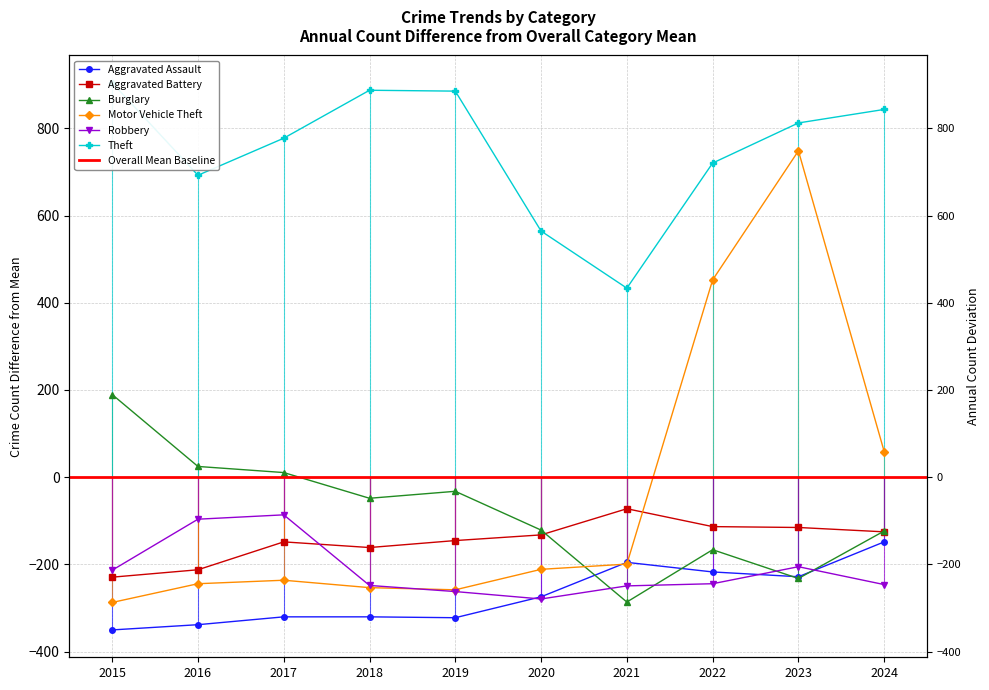

What is the maximum value shown in the chart?

904.6